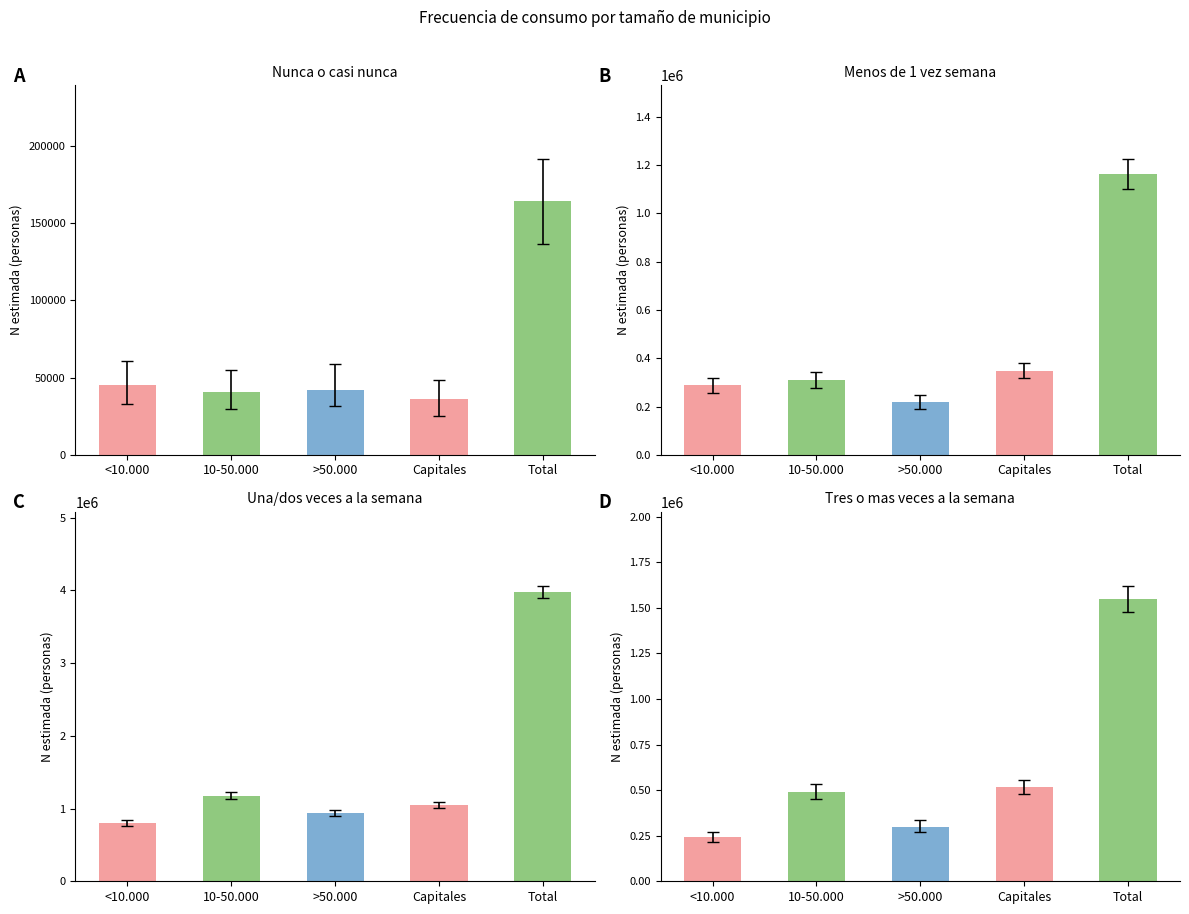

Rank the series by their maximum value, from highest to lowest.

Una/dos veces a la semana, Tres o mas veces a la semana, Menos de 1 vez semana, Nunca o casi nunca